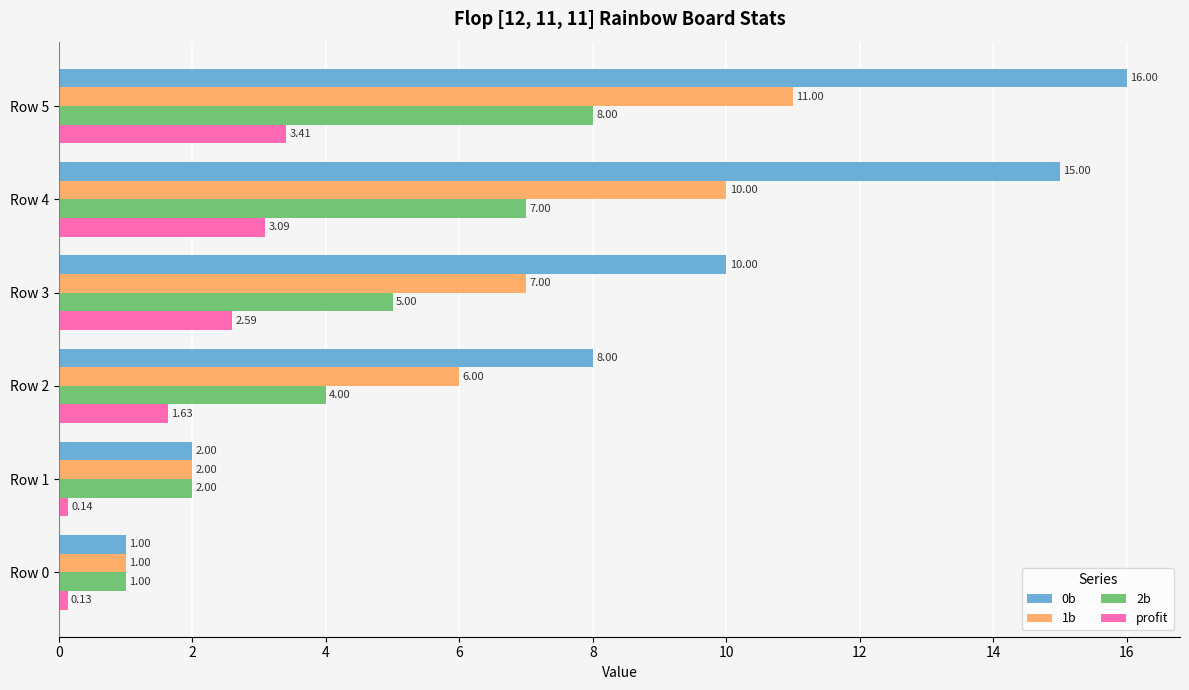

Which series has the widest spread of values?

0b